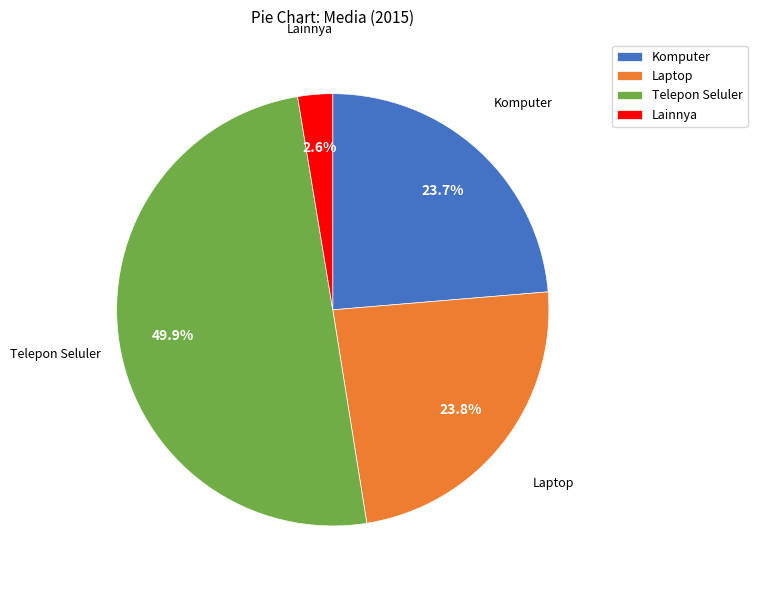

To the nearest percent, what is the difference between the Telepon Seluler and Komputer slice percentages?

26%